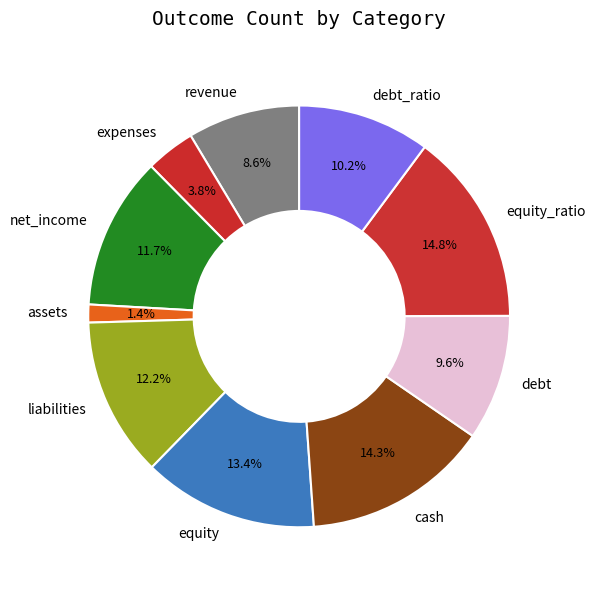

What is the largest slice in the pie chart?

equity_ratio